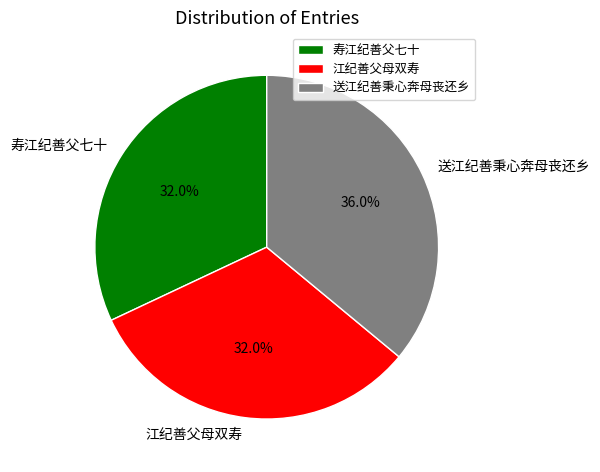

Approximately how many times larger is the value at 江纪善父母双寿 compared to 寿江纪善父七十?

1.0